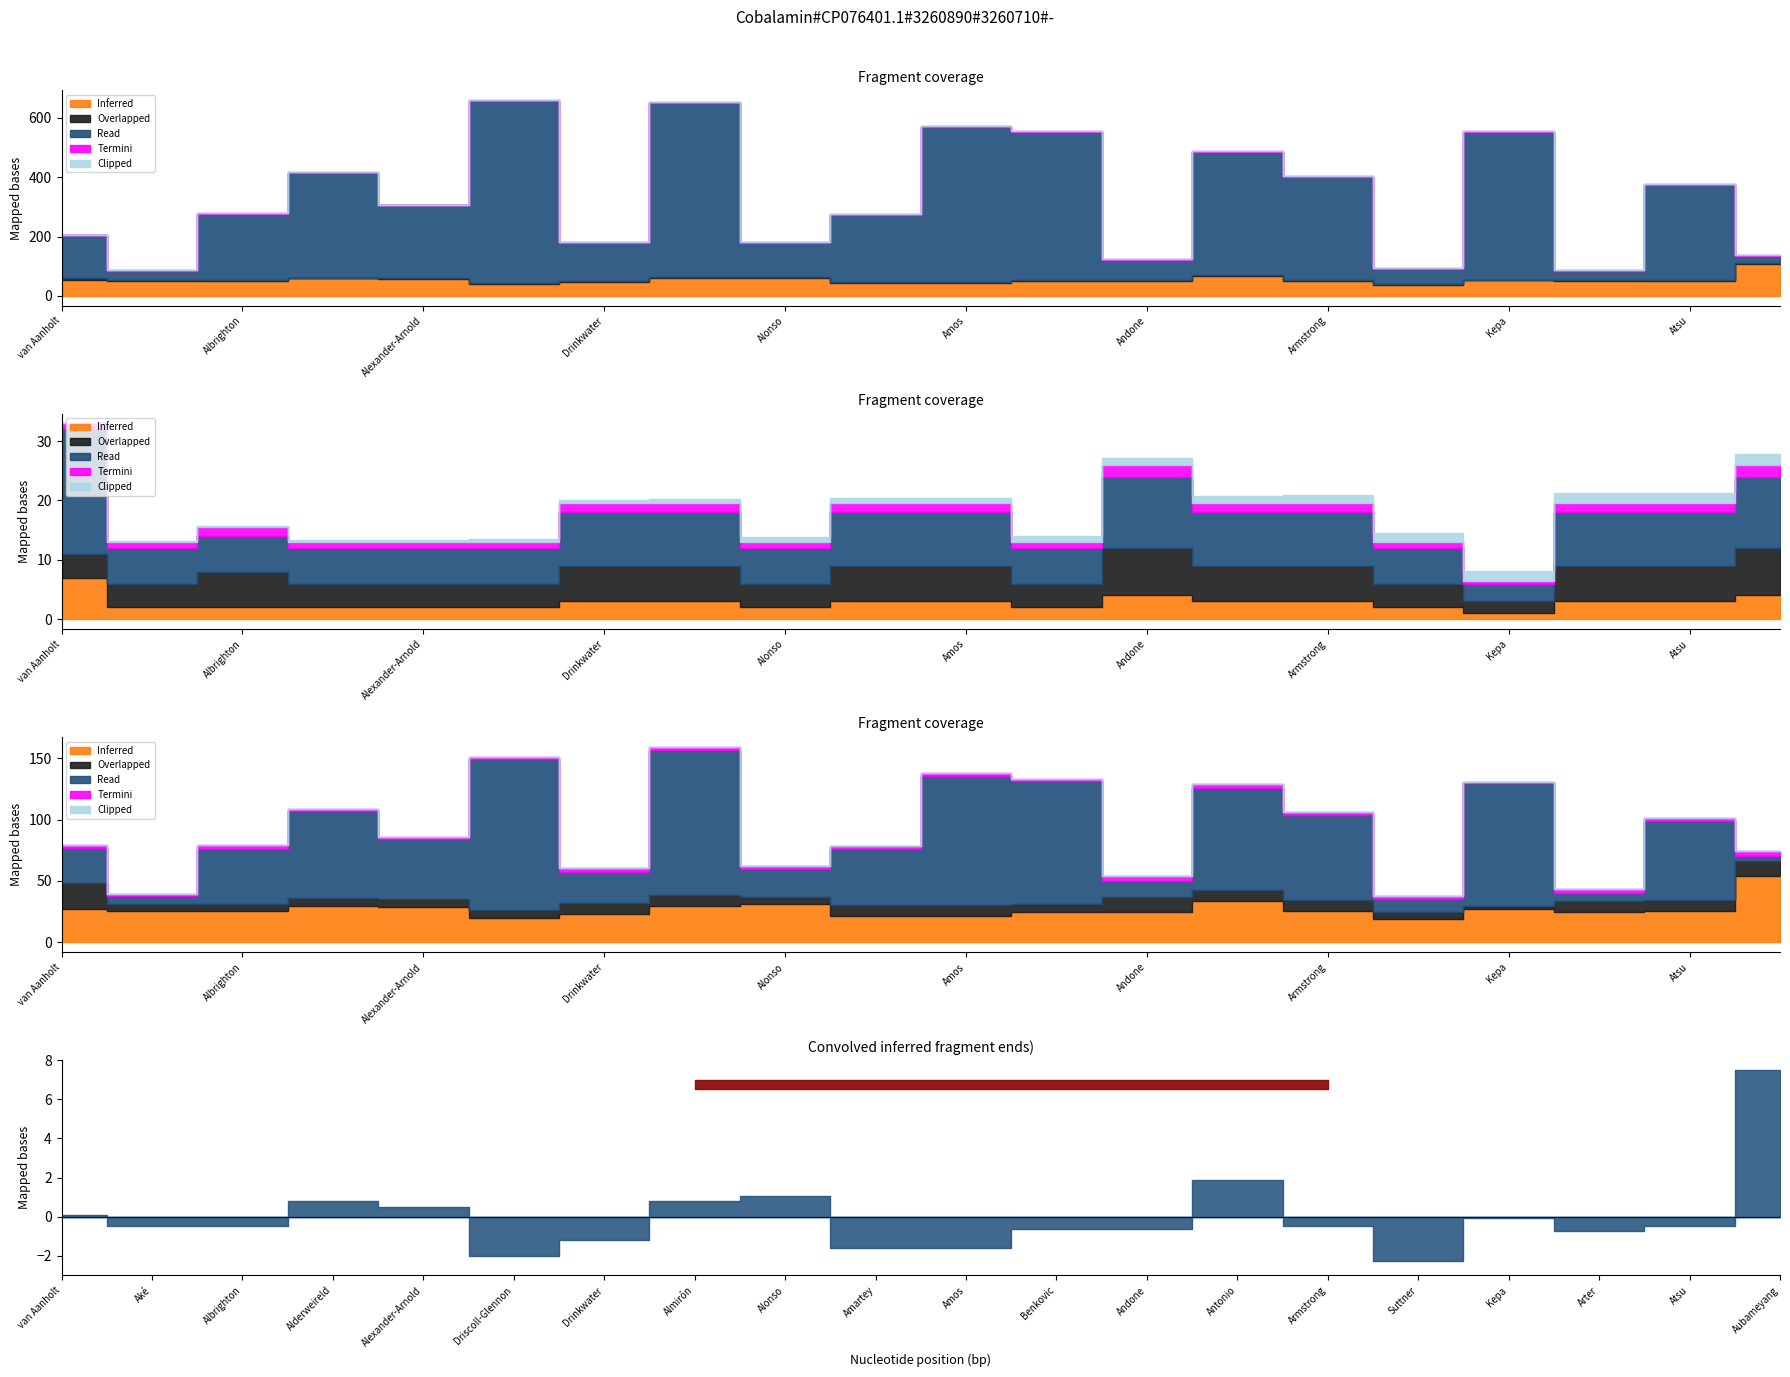

What is the label of the 7th point from the right?

Antonio